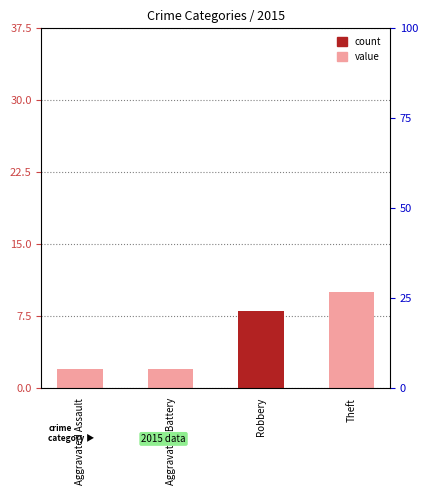

Rank the categories by value from highest to lowest.

Theft, Robbery, Aggravated Assault, Aggravated Battery